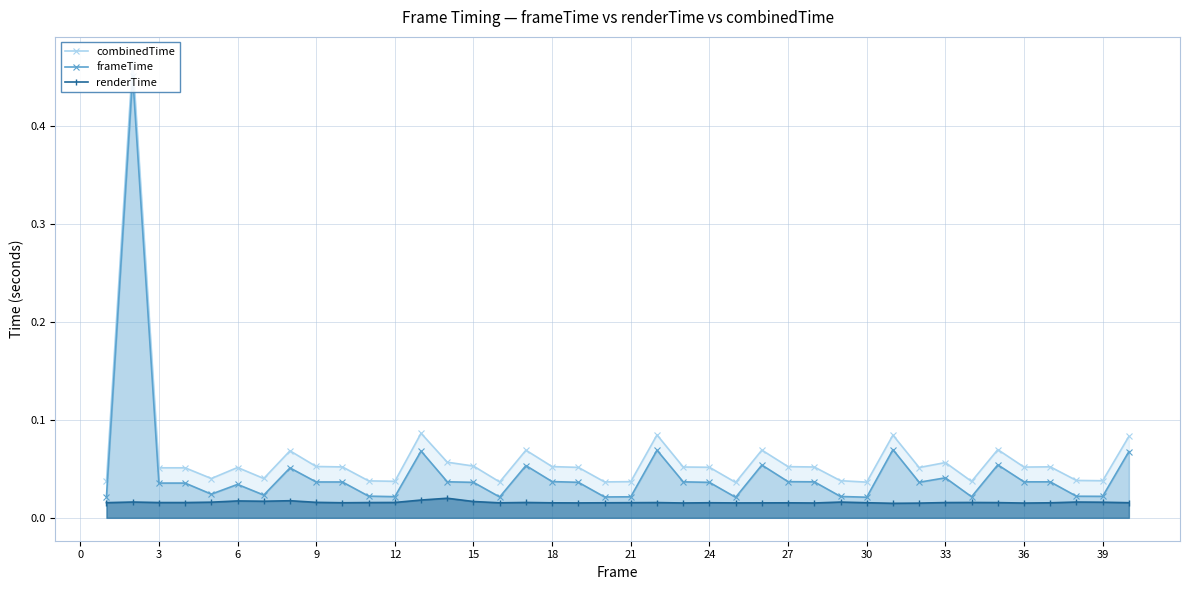

How many renderTime values are between 0 and 1?

40